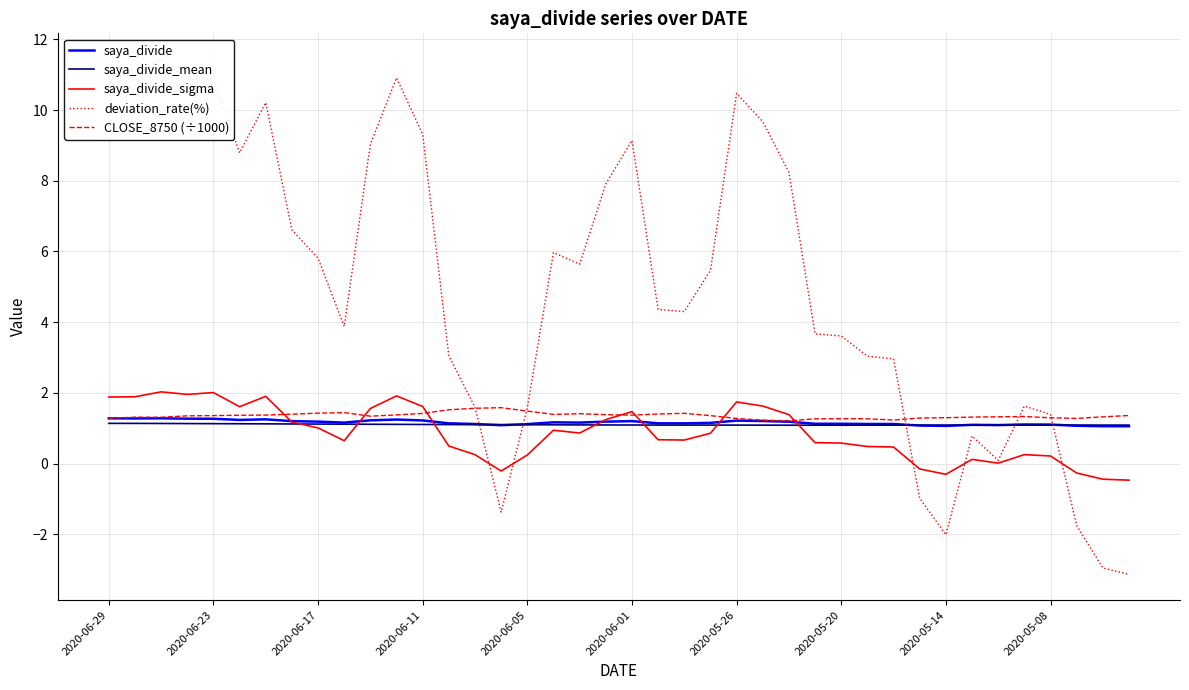

What is the lowest value of the saya_divide series?

1.1